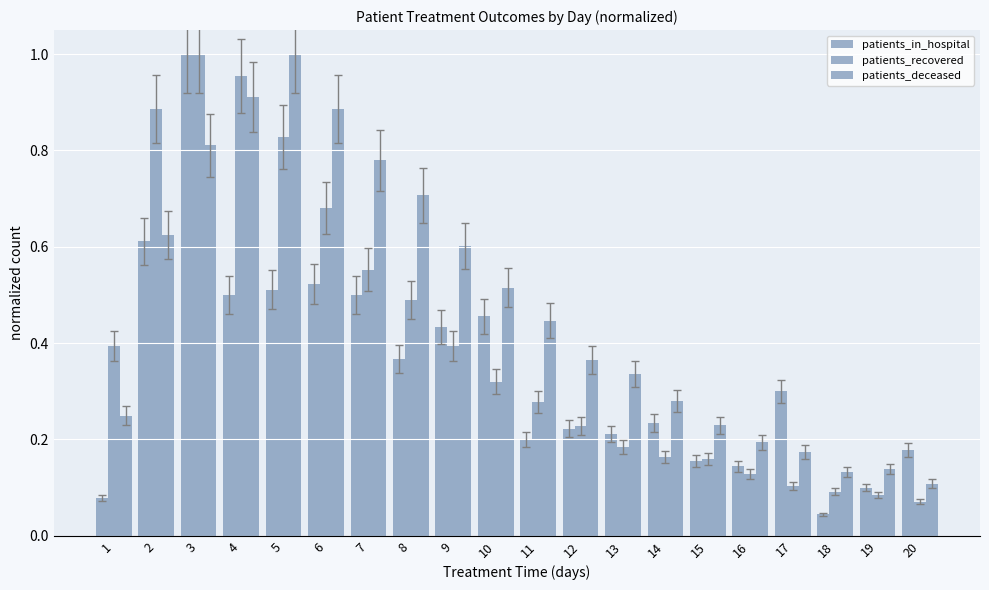

Does the chart contain stacked bars?

No